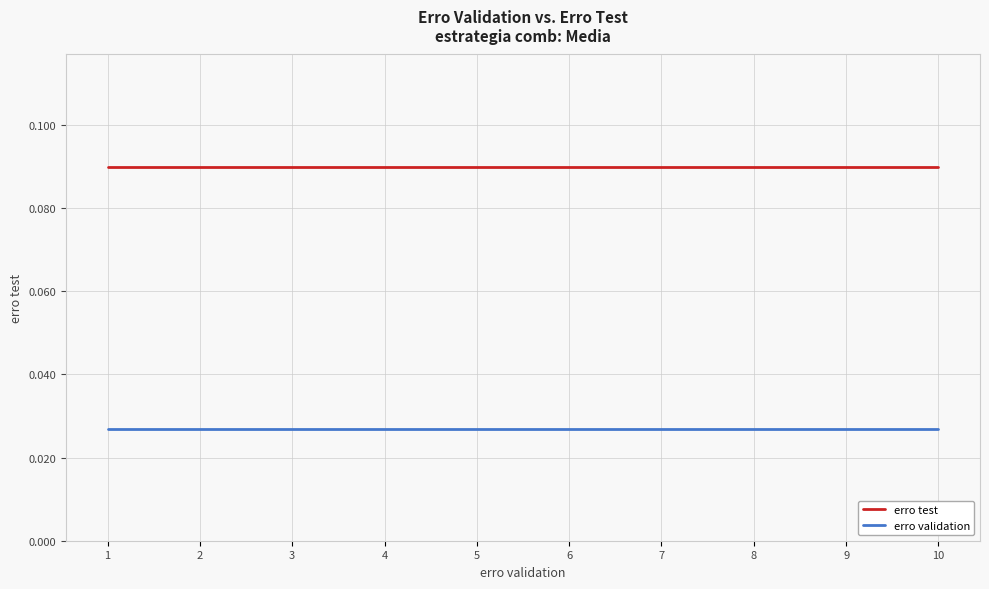

Rank the series by their average value, from lowest to highest.

erro validation, erro test